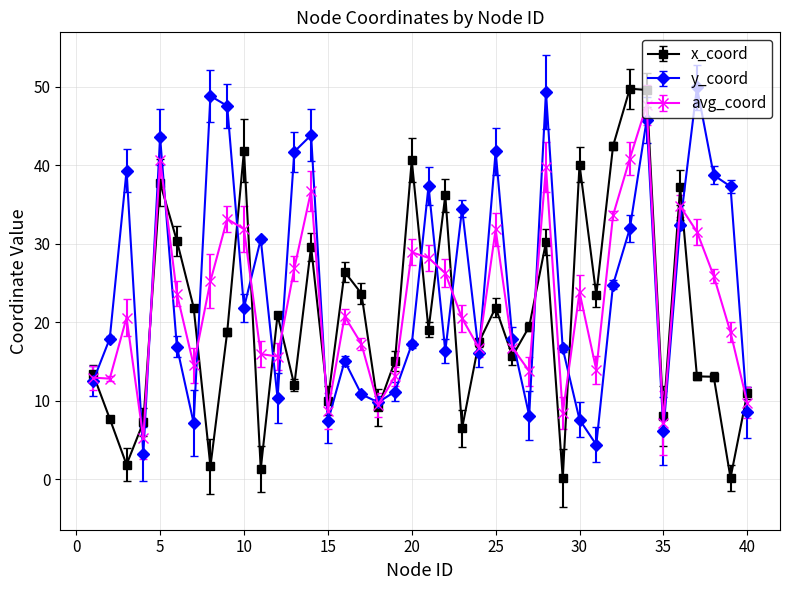

Which series has the largest total across all categories?

y_coord